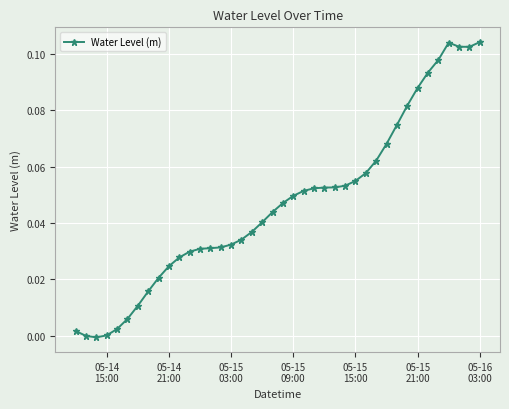

What is the sum of all values?

1.9